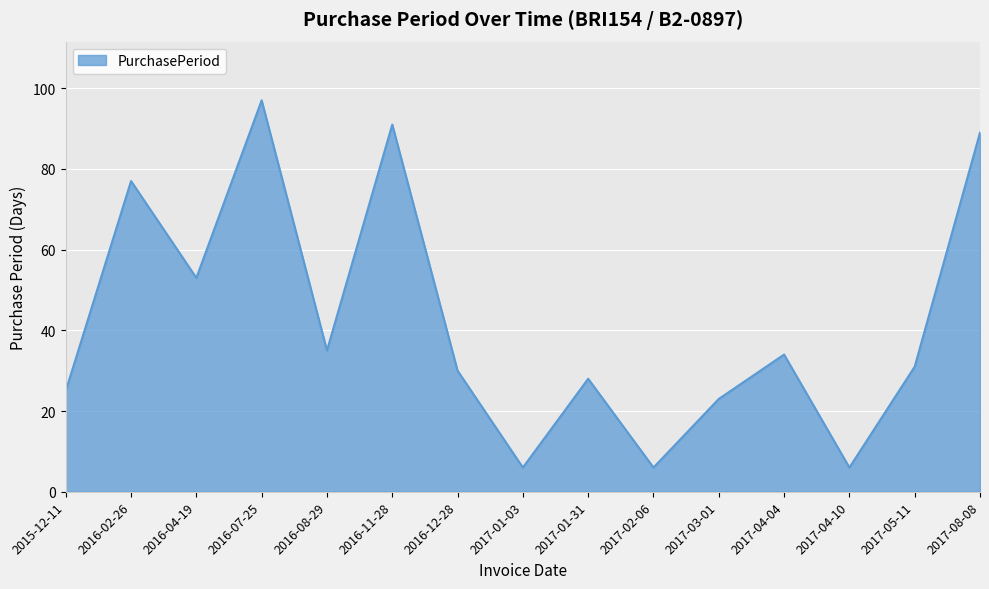

Reading right to left, extract all data points from this chart.

2017-08-08=89	2017-05-11=31	2017-04-10=6	2017-04-04=34	2017-03-01=23	2017-02-06=6	2017-01-31=28	2017-01-03=6	2016-12-28=30	2016-11-28=91	2016-08-29=35	2016-07-25=97	2016-04-19=53	2016-02-26=77	2015-12-11=25